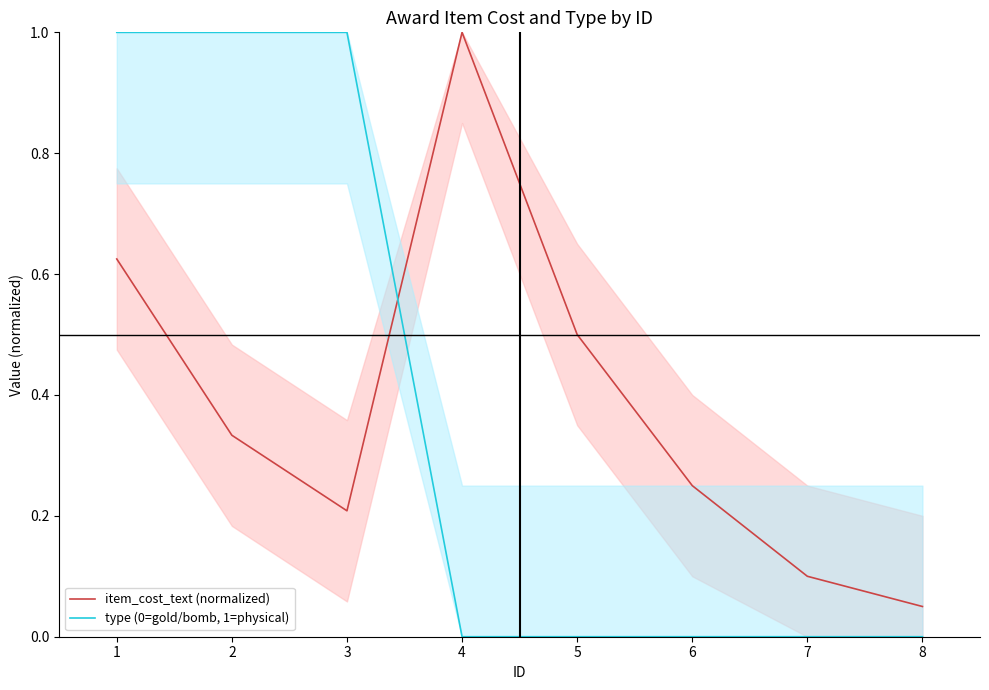

Reading left to right, transcribe all the data shown in this chart.

item_cost_text (normalized): 1=0.6	2=0.3	3=0.2	4=1.0	5=0.5	6=0.2	7=0.1	8=0.1
type (0=gold/bomb, 1=physical): 1=1.0	2=1.0	3=1.0	4=0.0	5=0.0	6=0.0	7=0.0	8=0.0